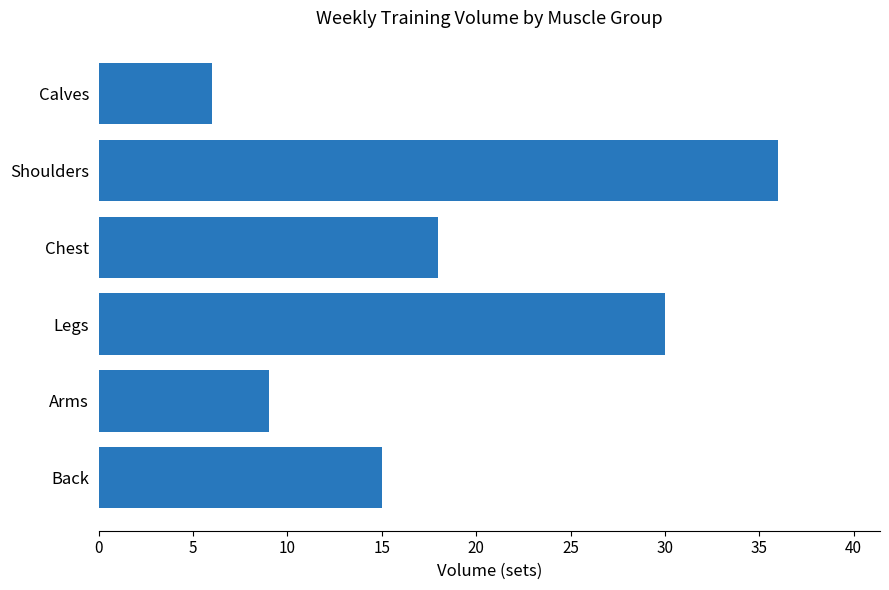

Reading bottom to top, what are all the values shown in this chart?

15	9	30	18	36	6